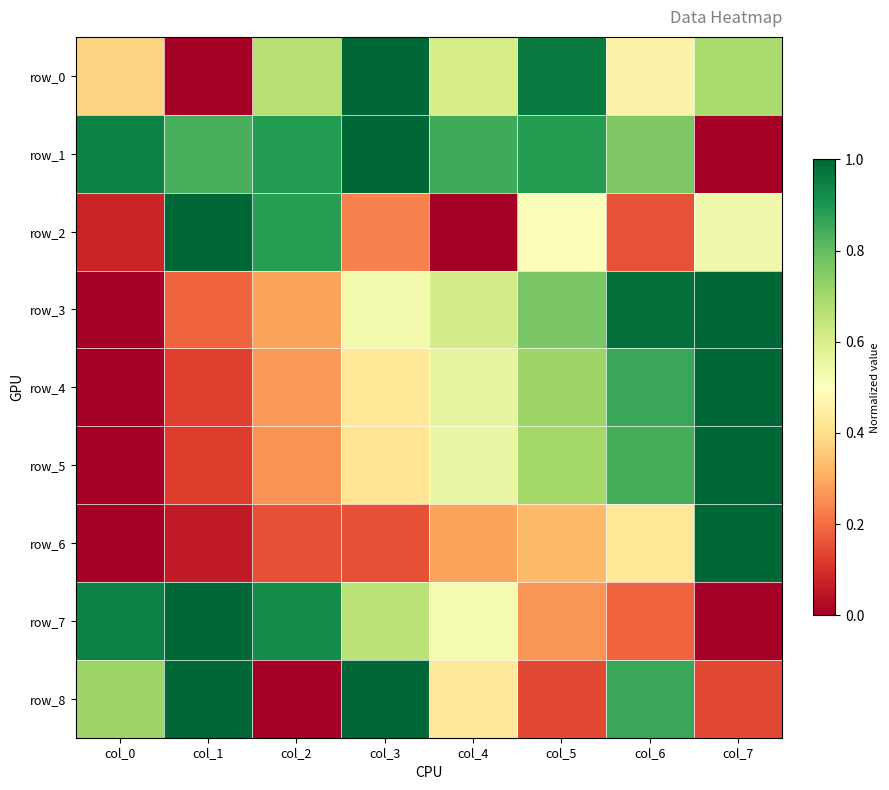

Reading left to right, transcribe all the data shown in this chart.

row_0: 0.4	0.0	0.7	1.0	0.6	1.0	0.5	0.7
row_1: 0.9	0.8	0.9	1.0	0.9	0.9	0.8	0.0
row_2: 0.1	1.0	0.9	0.2	0.0	0.5	0.2	0.5
row_3: 0.0	0.2	0.3	0.5	0.6	0.8	1.0	1.0
row_4: 0.0	0.1	0.3	0.4	0.6	0.7	0.9	1.0
row_5: 0.0	0.1	0.3	0.4	0.6	0.7	0.8	1.0
row_6: 0.0	0.1	0.2	0.2	0.3	0.3	0.4	1.0
row_7: 0.9	1.0	0.9	0.7	0.5	0.3	0.2	0.0
row_8: 0.7	1.0	0.0	1.0	0.4	0.1	0.9	0.1